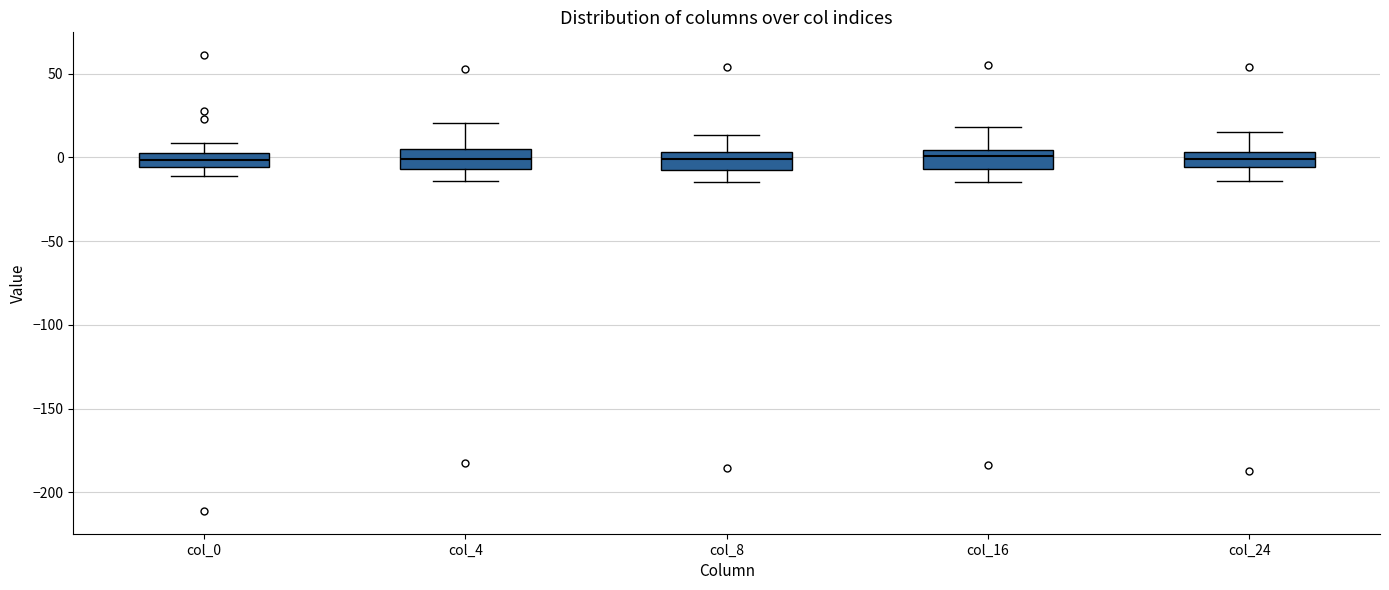

Where is the upper edge of the box for col_16 on the y-axis? The values are not printed on the chart, so give them approximately, as read against the axis.

5